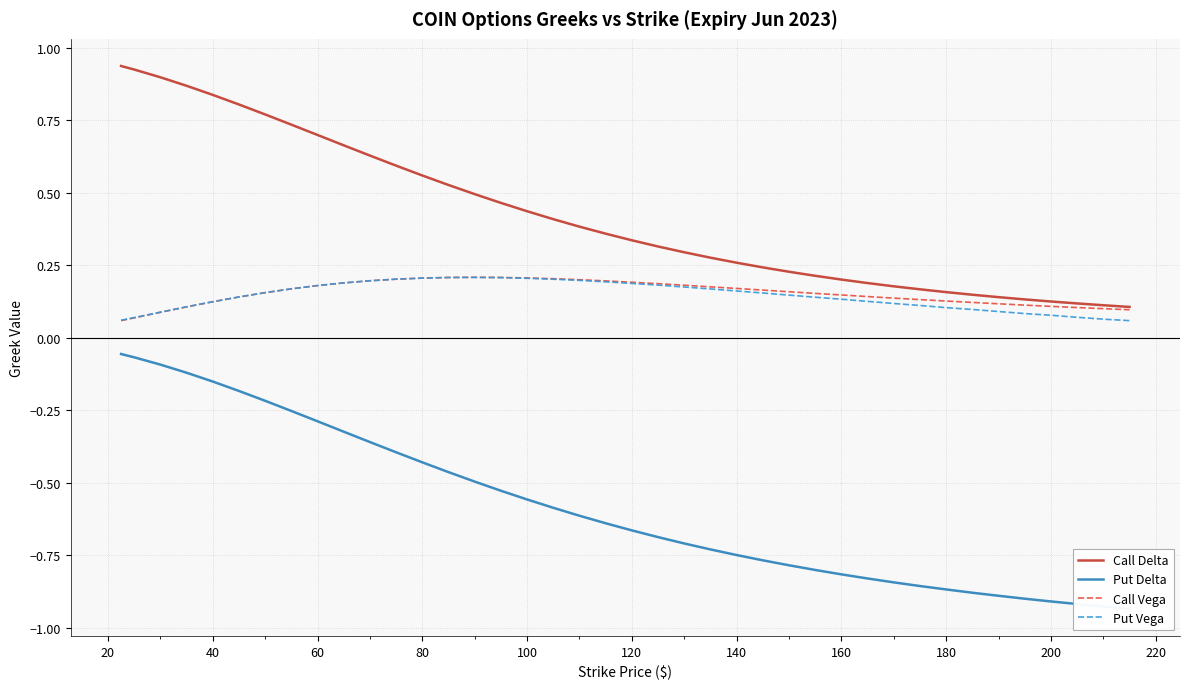

Which series has the largest range (max minus min)?

Put Delta